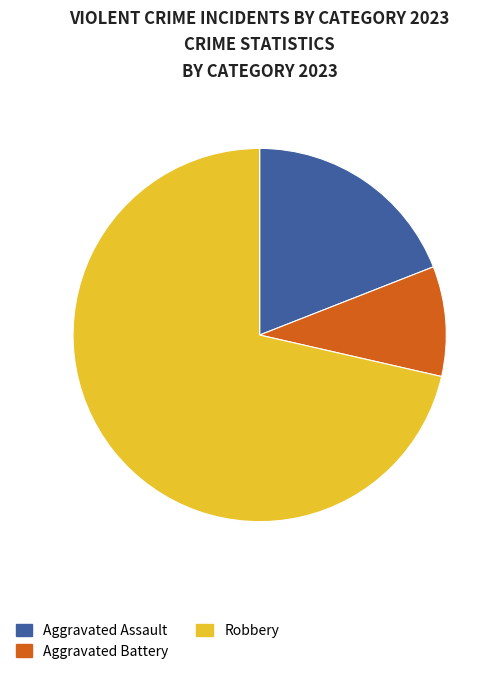

Which category accounts for the majority?

Robbery